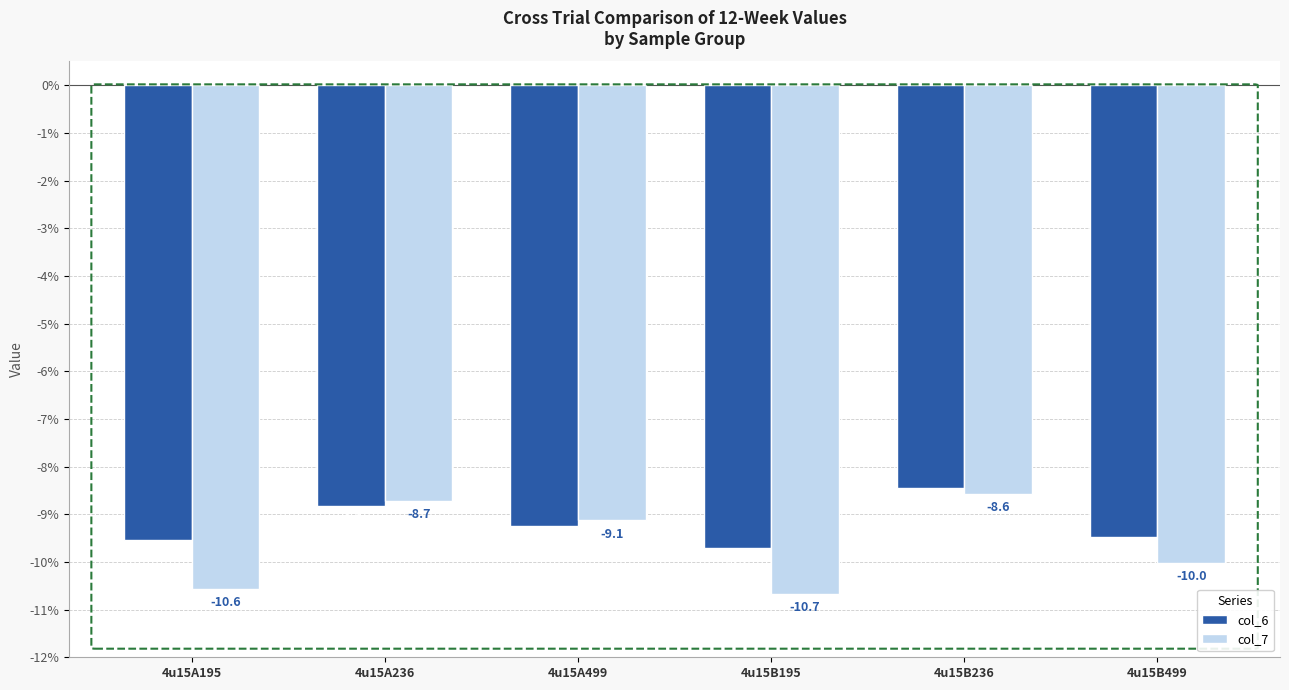

At which label does col_7 reach its minimum?

4u15B195